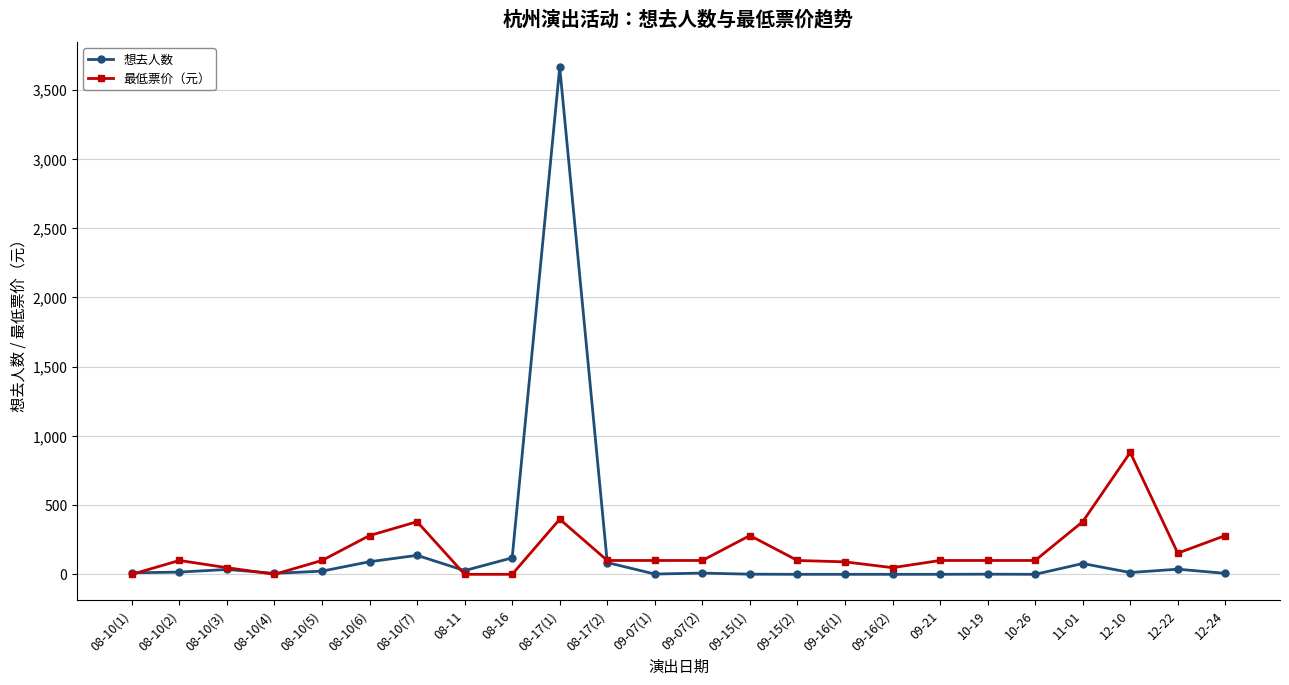

What is the value of the 想去人数 point at the 21st from the left?

78